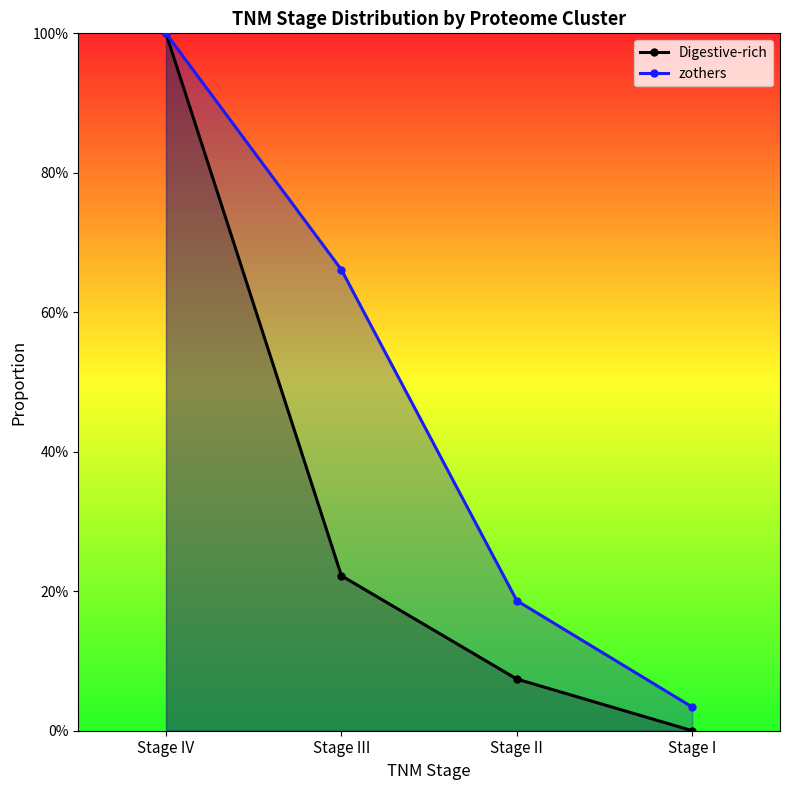

True or false: zothers and Digestive-rich intersect in this chart.

False